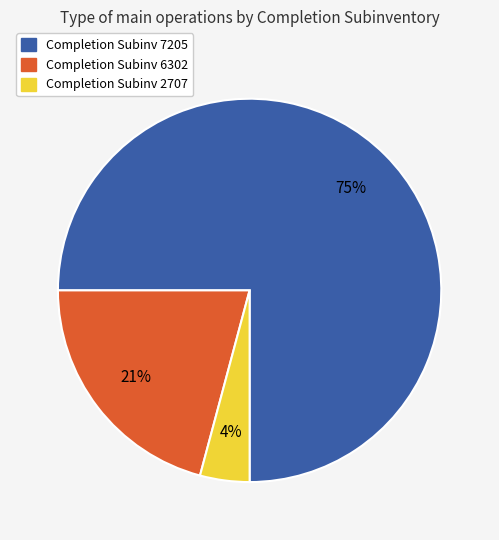

Is there any slice that represents more than half of the pie?

Yes